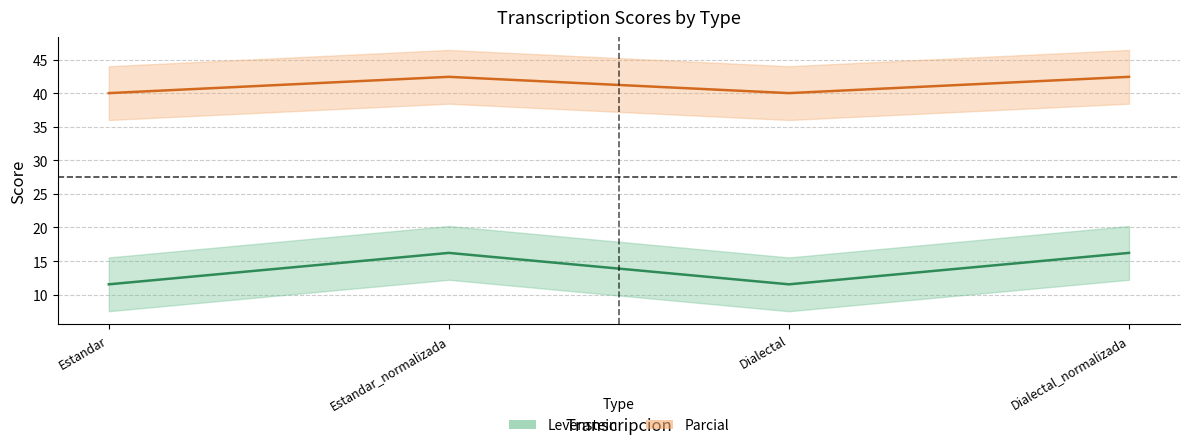

Rank the series at Dialectal from highest to lowest value.

Levenstein, Parcial